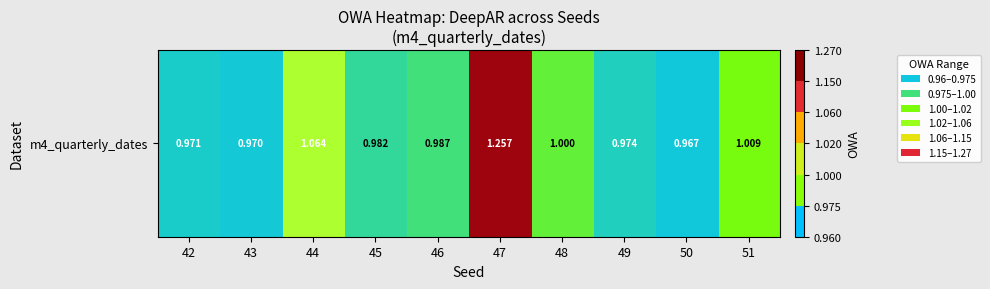

At which category does the chart reach its peak across all series?

47